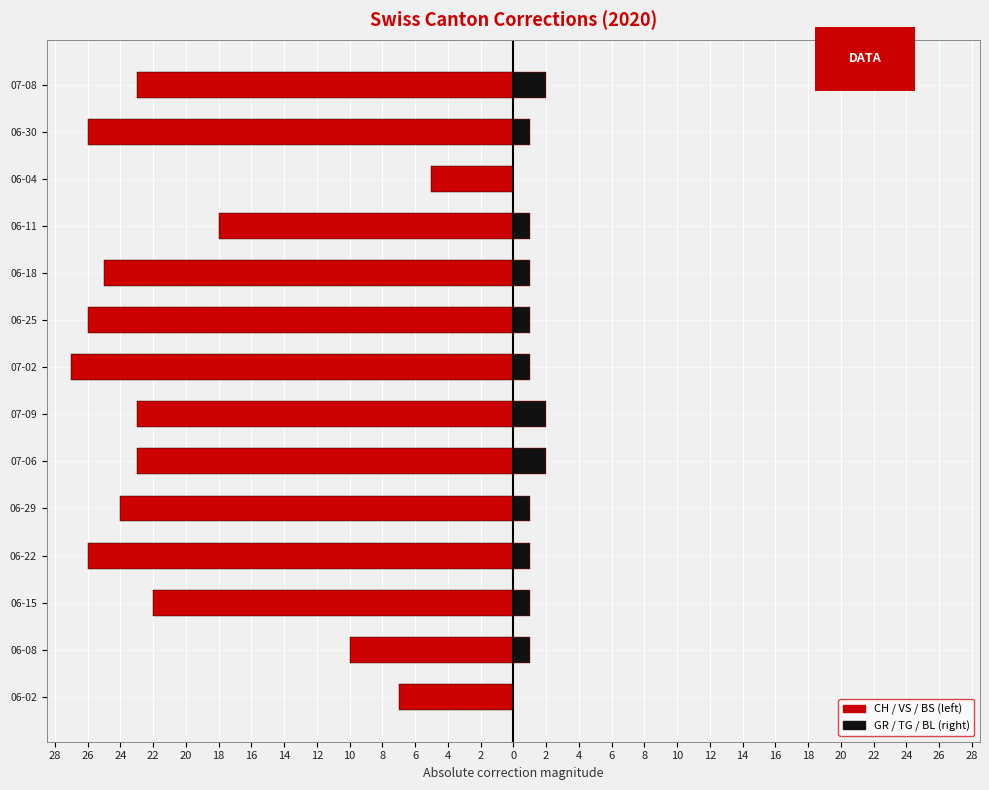

True or false: GR/TG/BL has a value of 2 at 06-15.

False